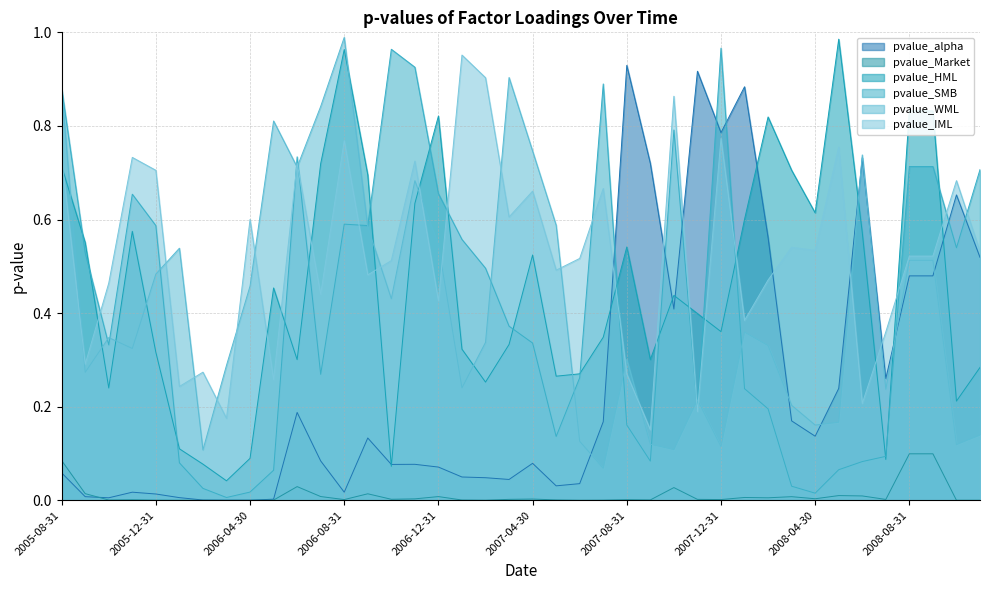

Which series has the largest range (max minus min)?

pvalue_SMB